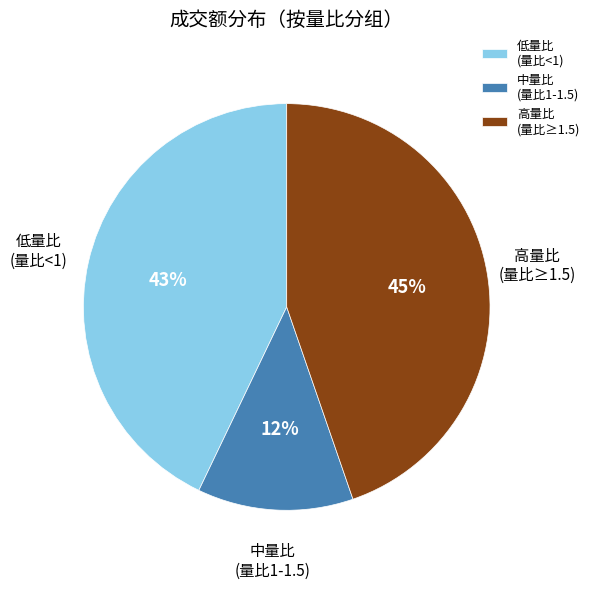

What is the ratio of the value at 高量比 (量比≥1.5) to the value at 低量比 (量比<1)?

1.0